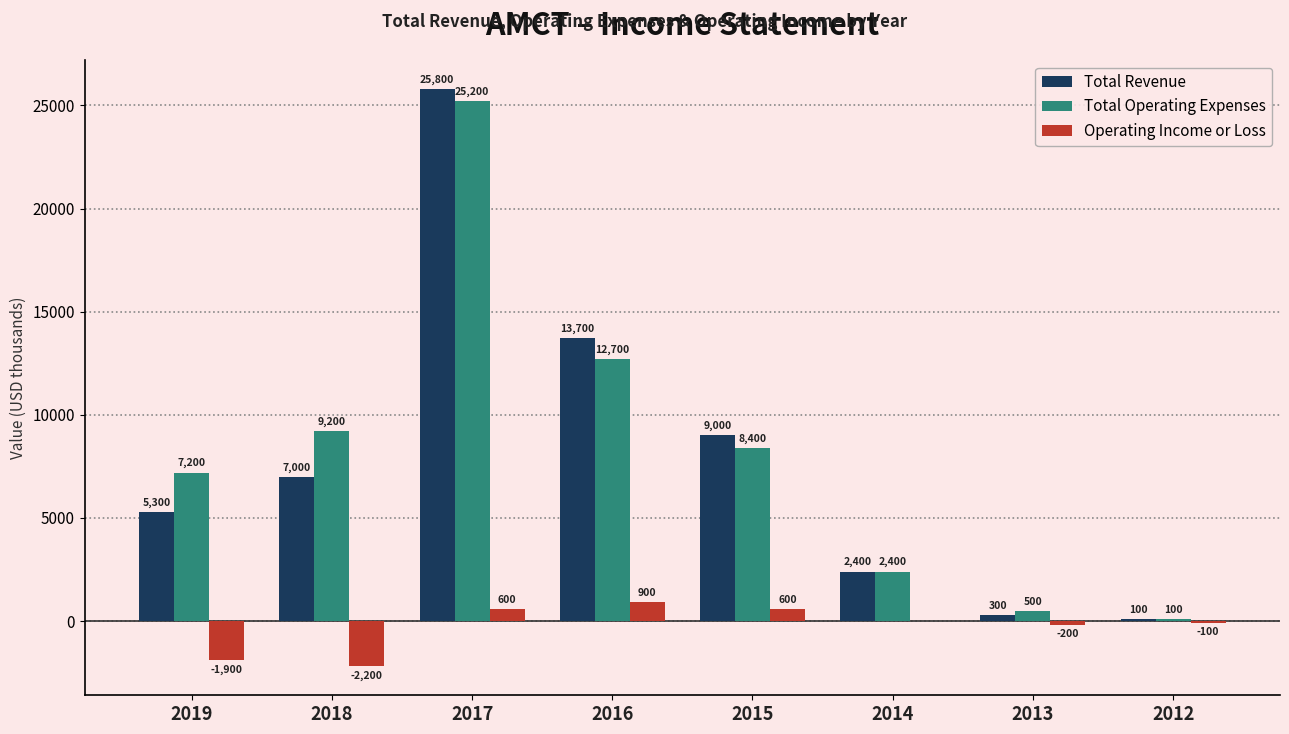

Count the number of data series in this chart.

3